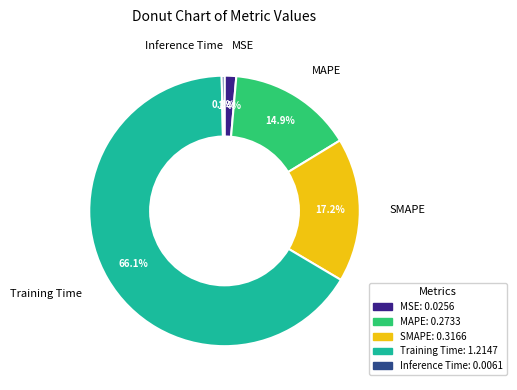

To the nearest percent, what is the average slice percentage?

20%